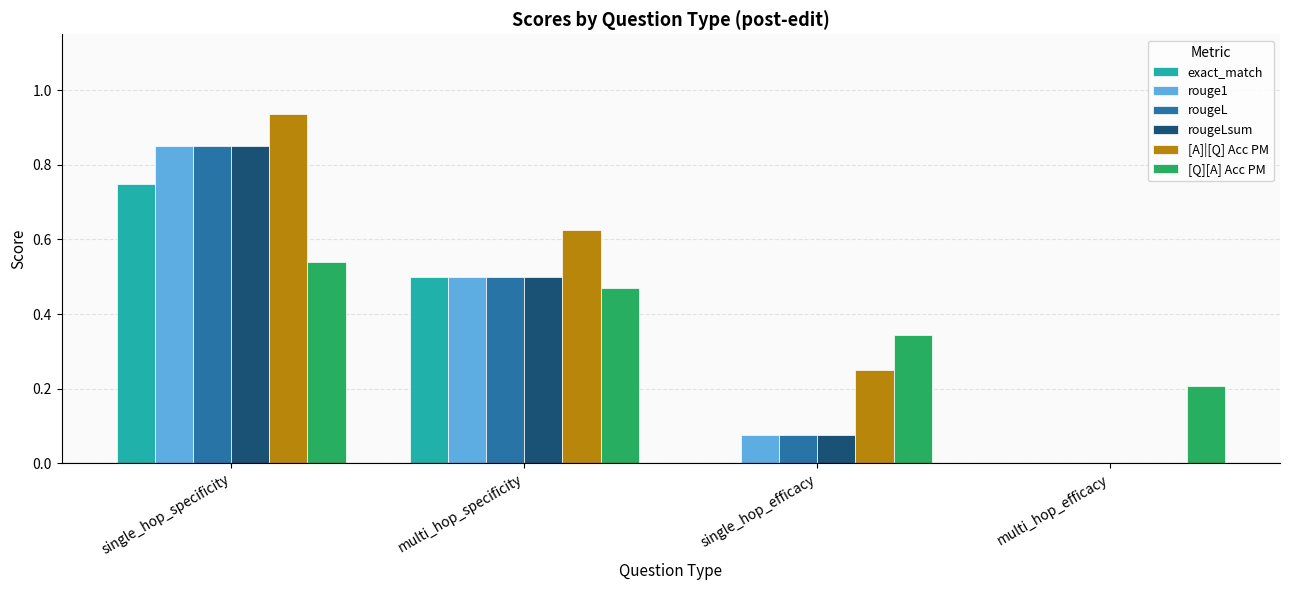

Which series has the largest total across all categories?

[A]|[Q] Acc PM